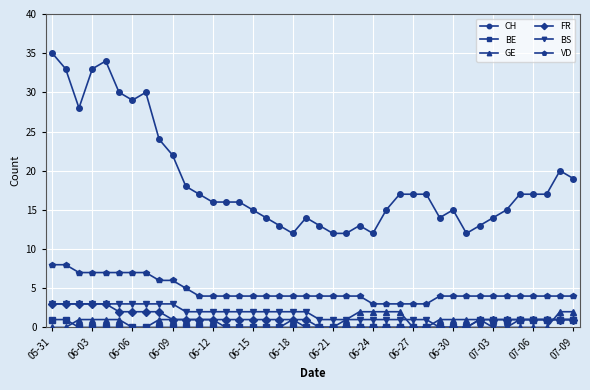

Which series has the largest range (max minus min)?

CH